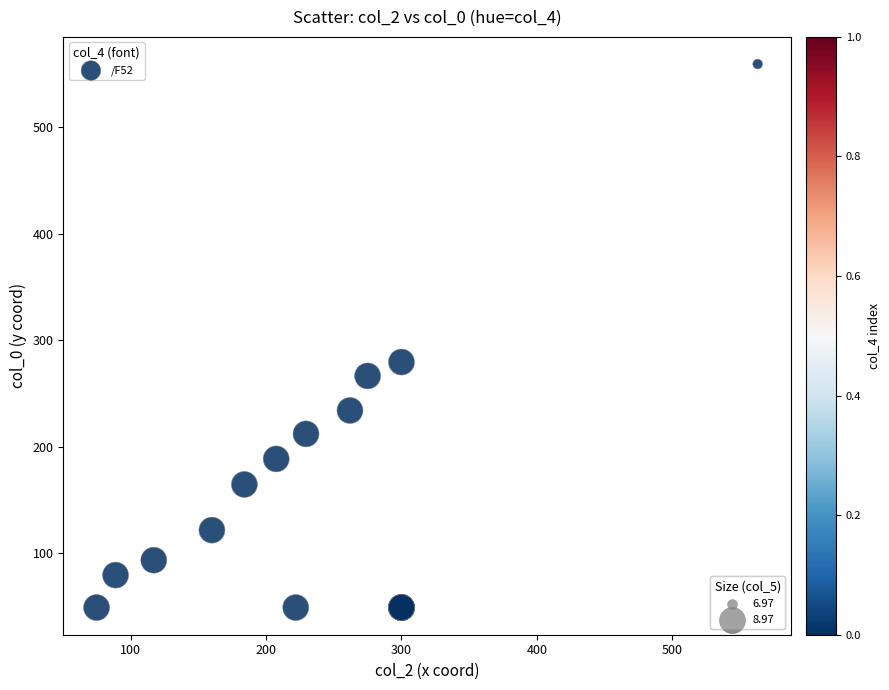

What Y value in the scatter plot is closest to 304?

279.6